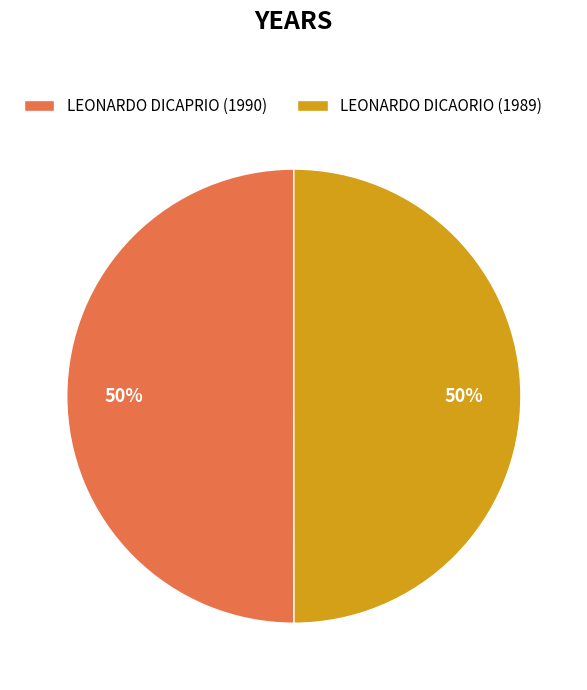

To the nearest percent, what is the average slice percentage?

50%